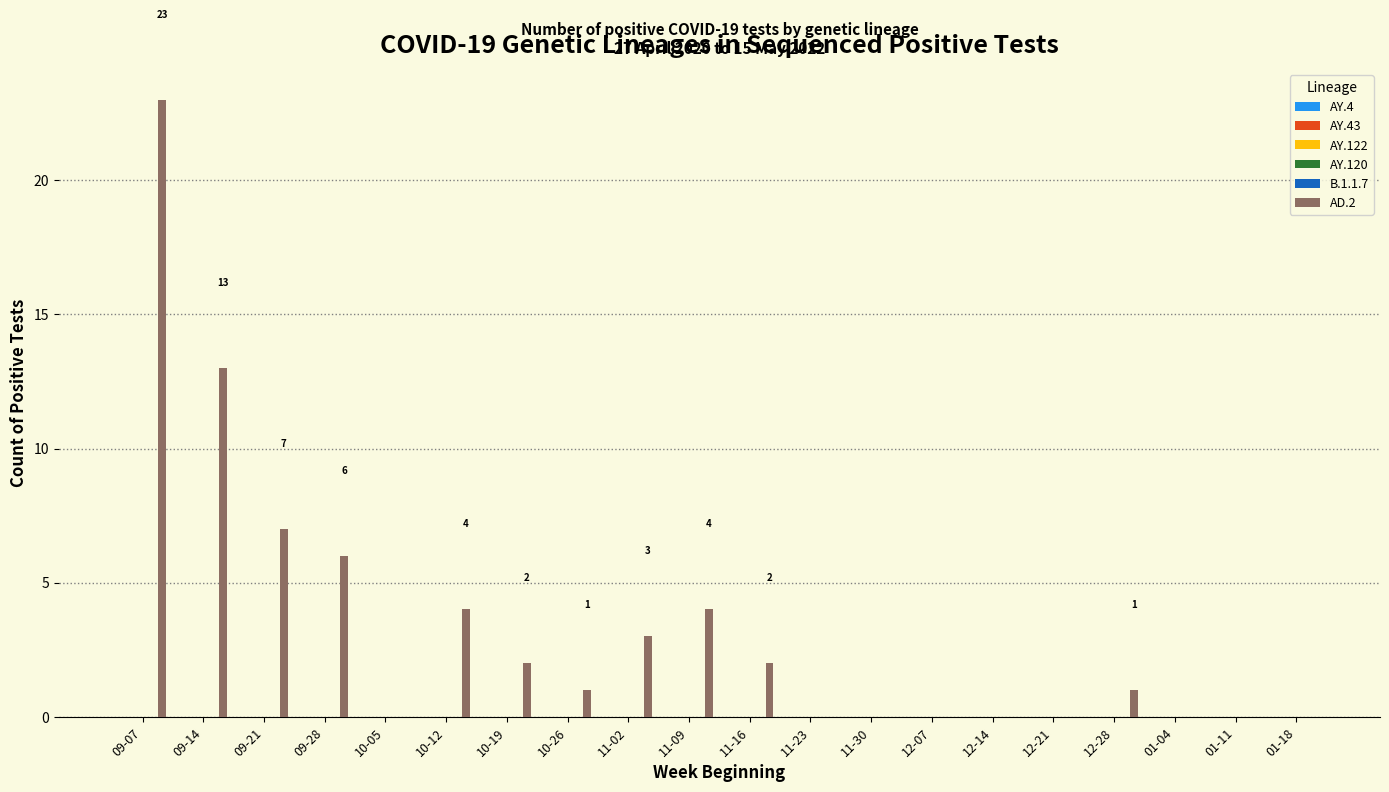

What is the greatest value displayed?

23